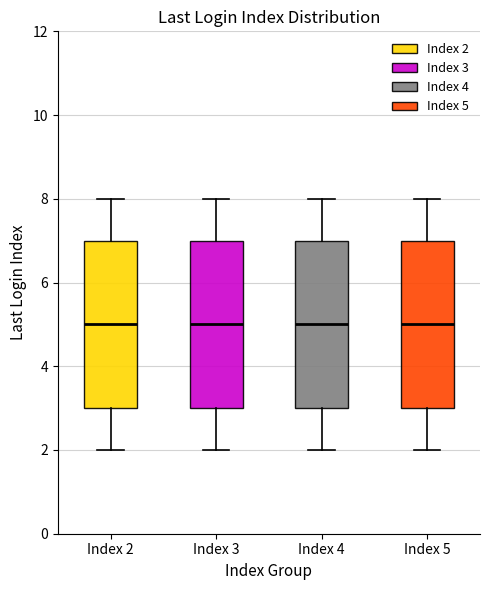

Reading left to right, read every box against the y-axis: the position of its median line, the range the box covers, and the ends of its whiskers. The values are not printed on the chart, so give them approximately, as read against the axis.

Index 2: median 5, box 3 to 7, whiskers 2 to 8
Index 3: median 5, box 3 to 7, whiskers 2 to 8
Index 4: median 5, box 3 to 7, whiskers 2 to 8
Index 5: median 5, box 3 to 7, whiskers 2 to 8